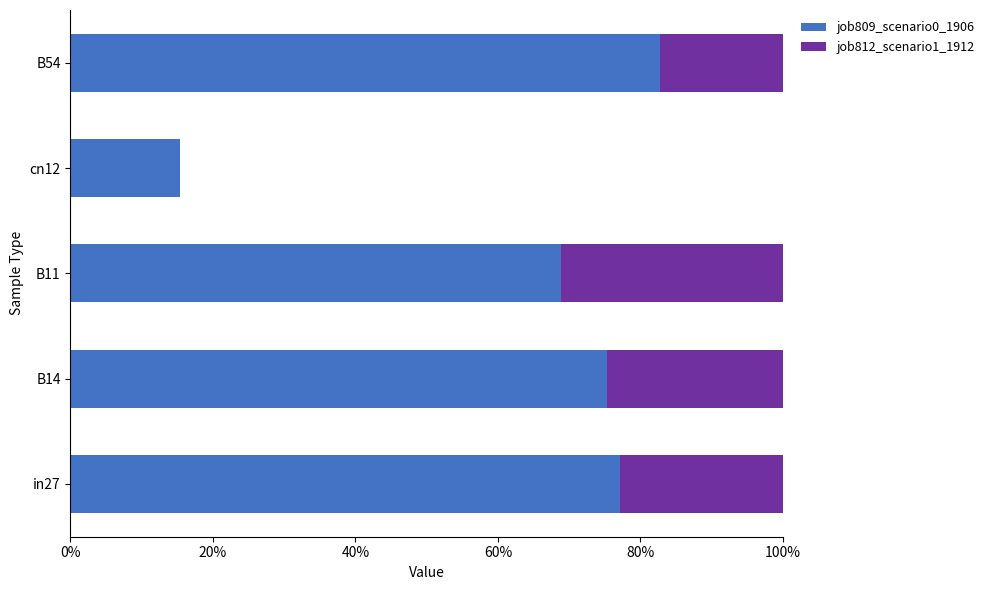

What is the sum of all job809_scenario0_1906 values?

3.2